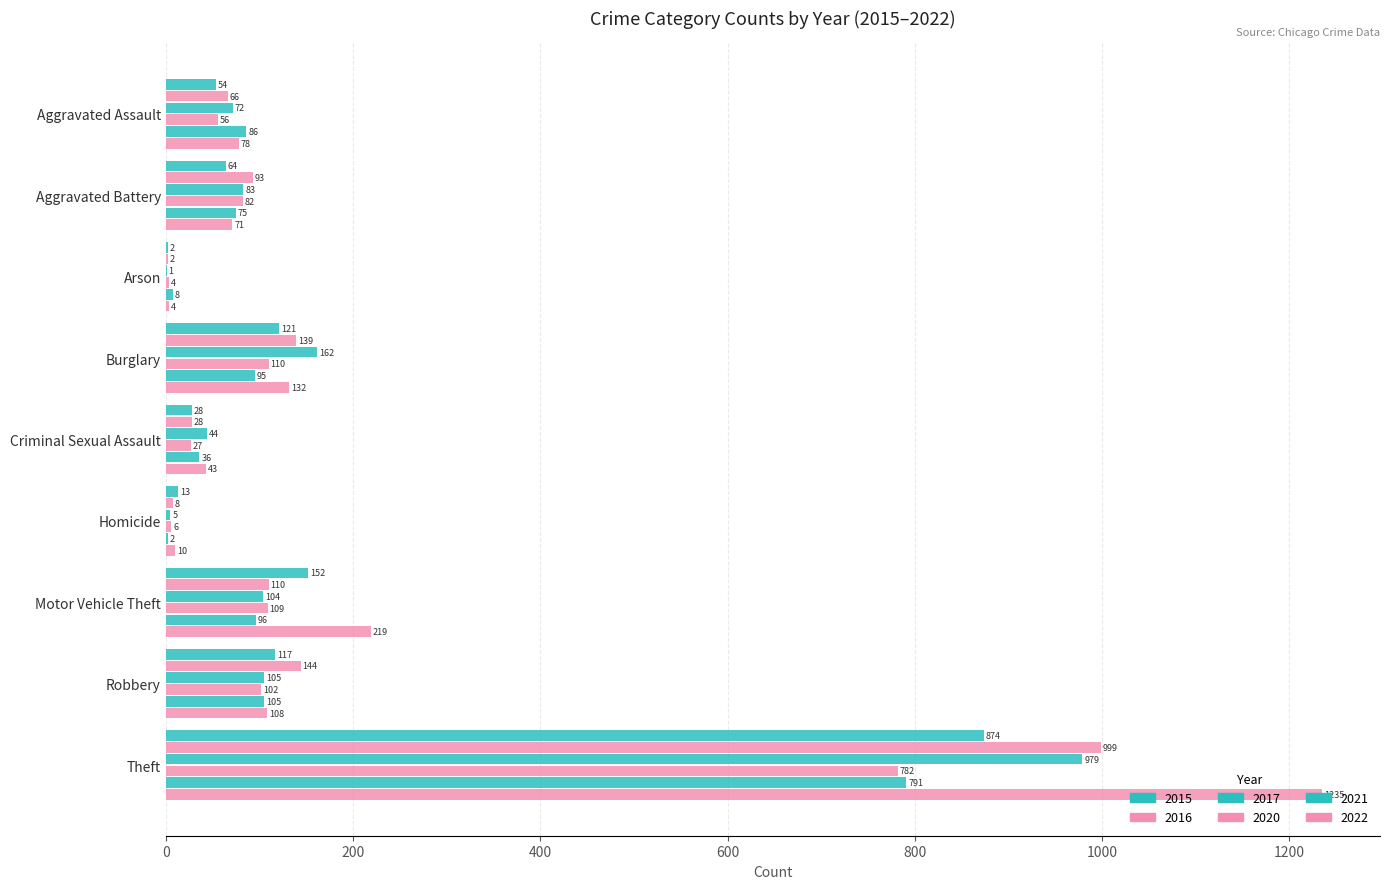

Count the number of categories in the chart.

9